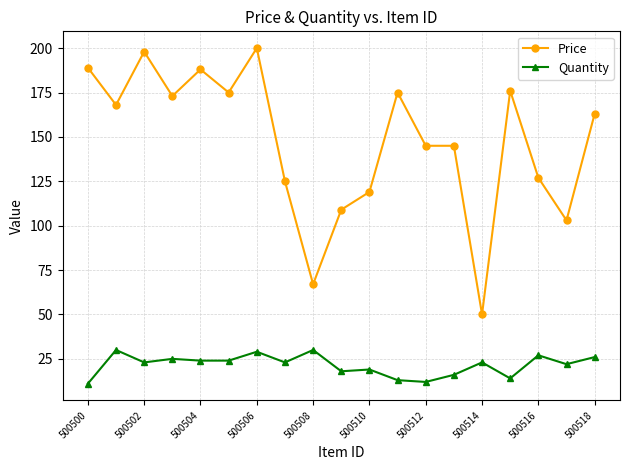

What is the average value of the Price series?

147